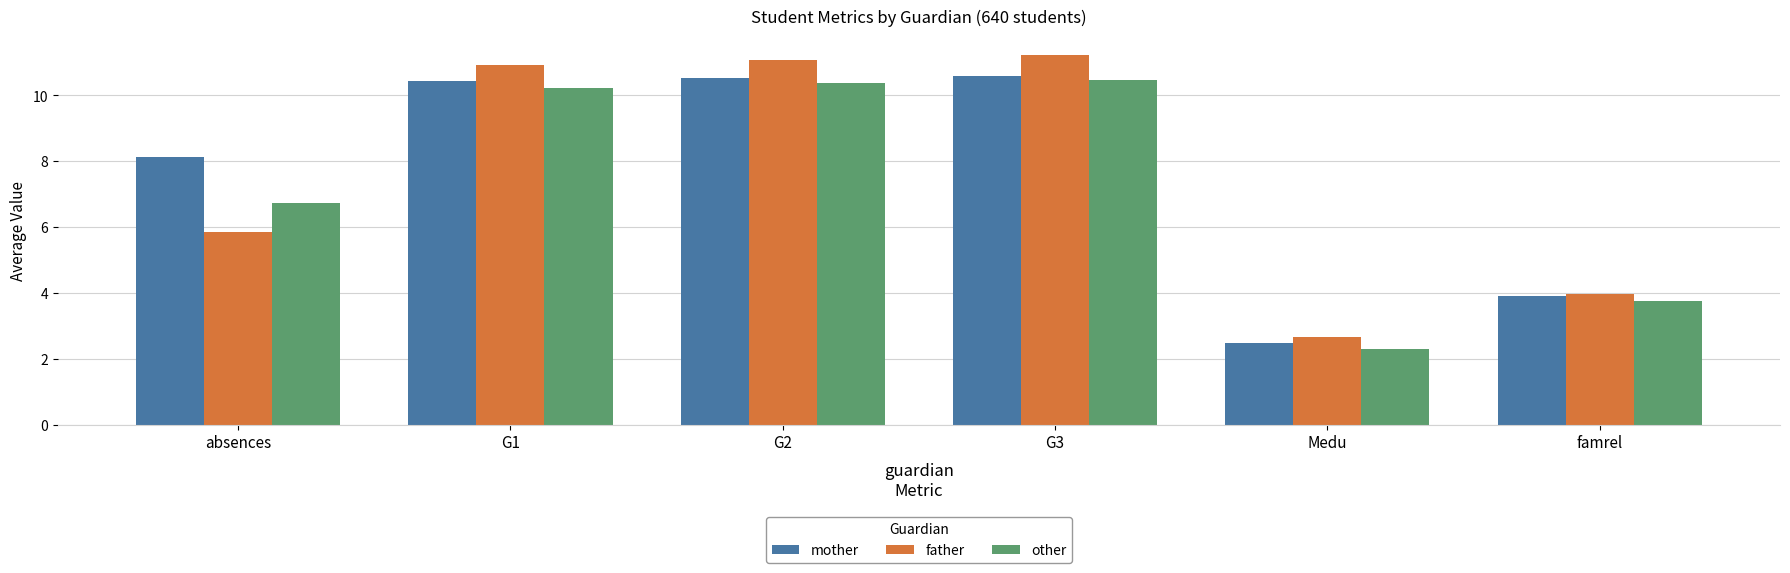

What is the maximum value shown in the chart?

11.2